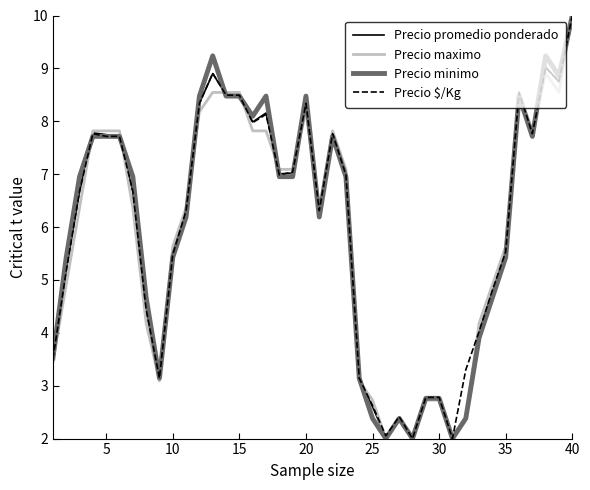

What is the highest value of the Precio maximo series?

10.0